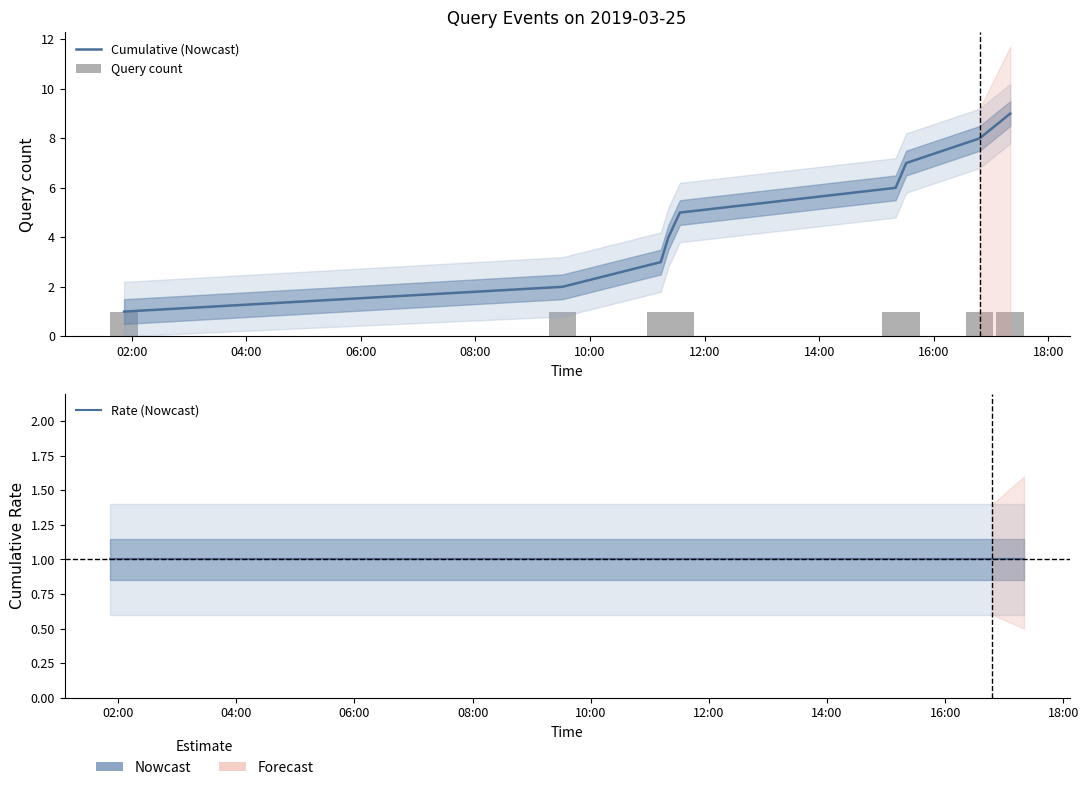

Which series has the widest spread of values?

Cumulative (Nowcast)